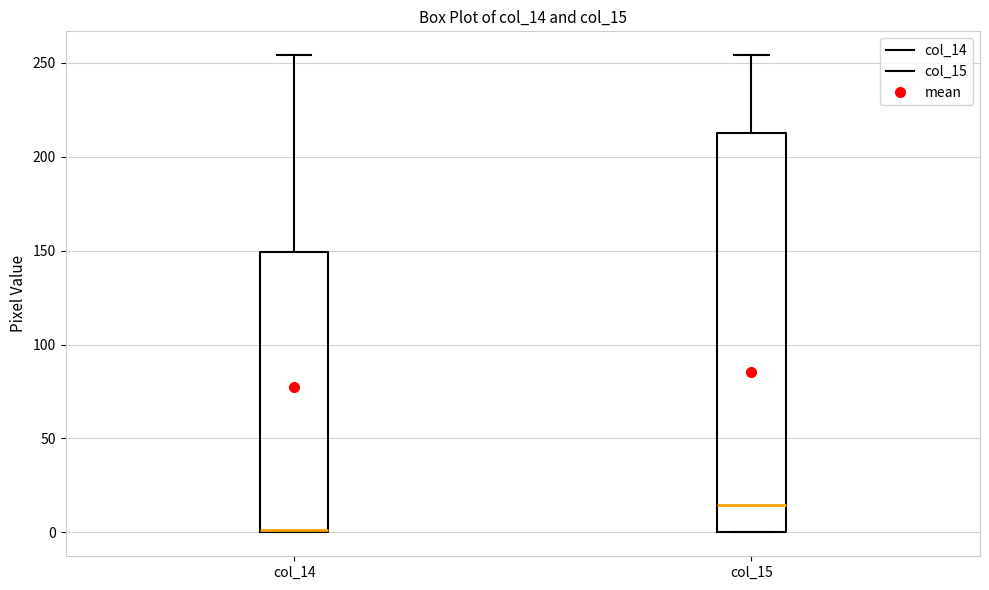

Comparing the boxes themselves (not the whiskers), which one is the tallest?

col_15